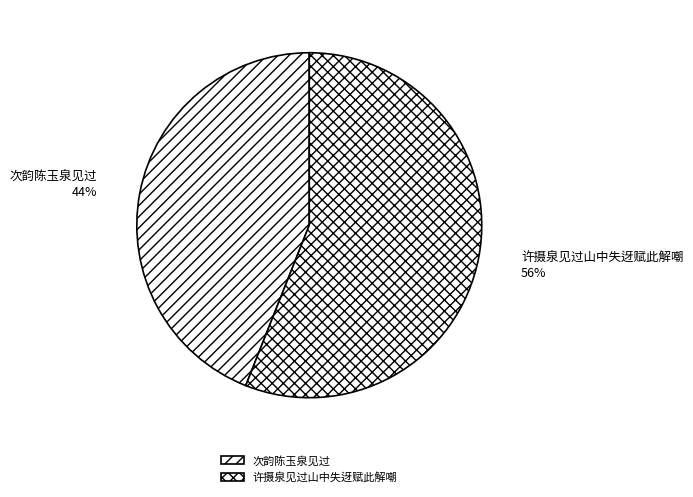

Is it true that 次韵陈玉泉见过 is 52% of the pie?

False